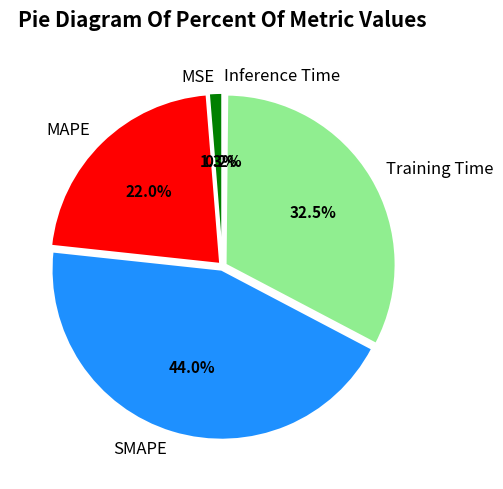

To the nearest percent, what is the difference between the largest and smallest slice percentages?

44%